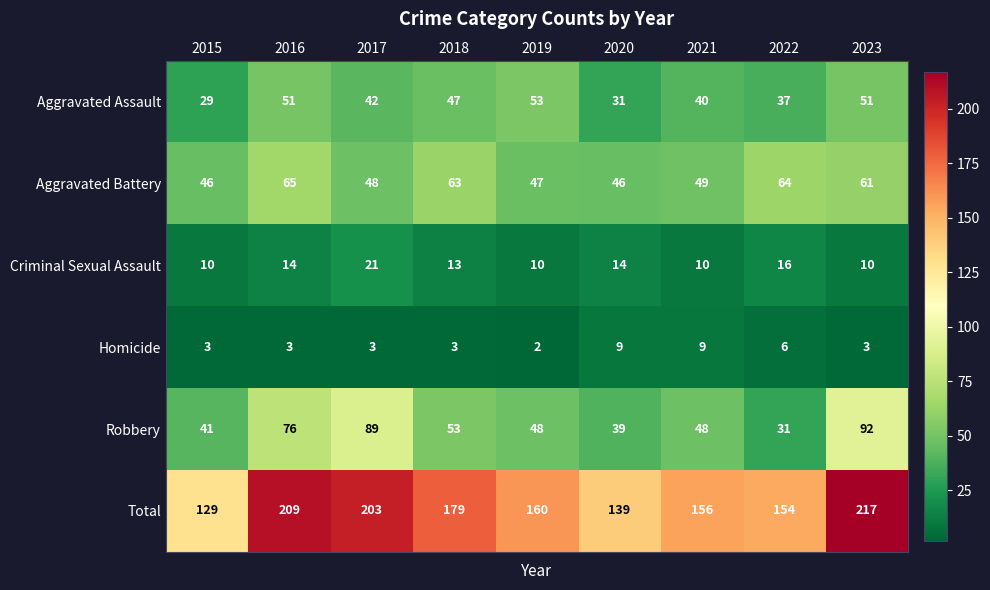

The Robbery series shows 48 at 2021. True or false?

True